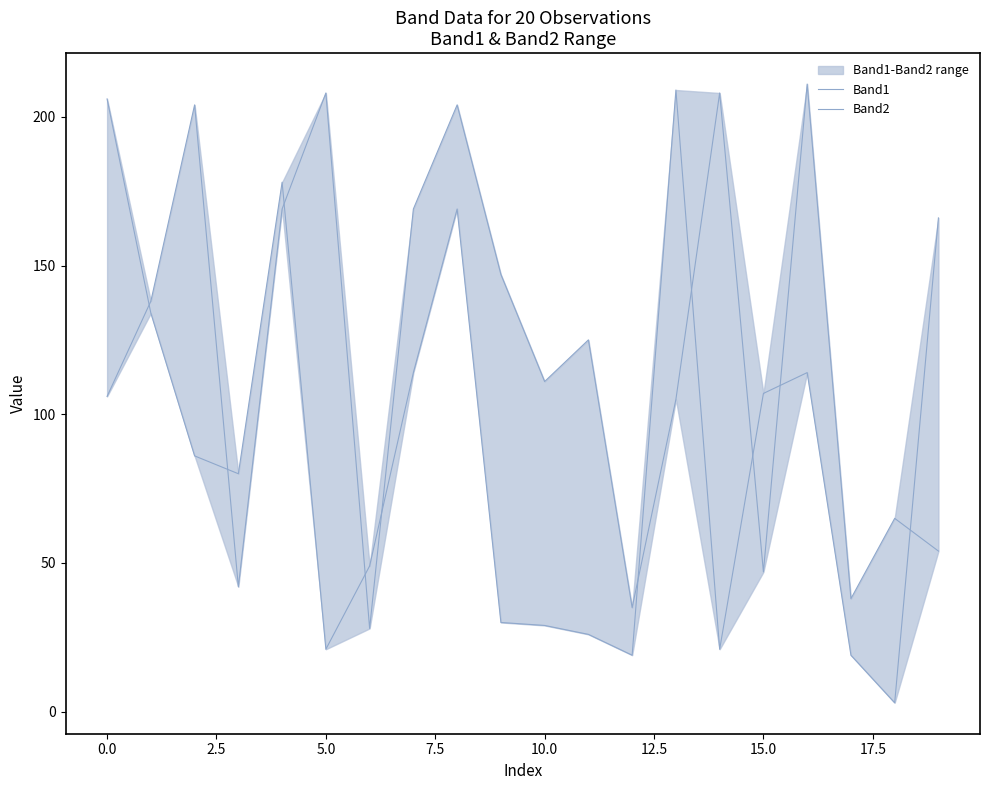

At which category does Band1 reach its first local valley?

5.0